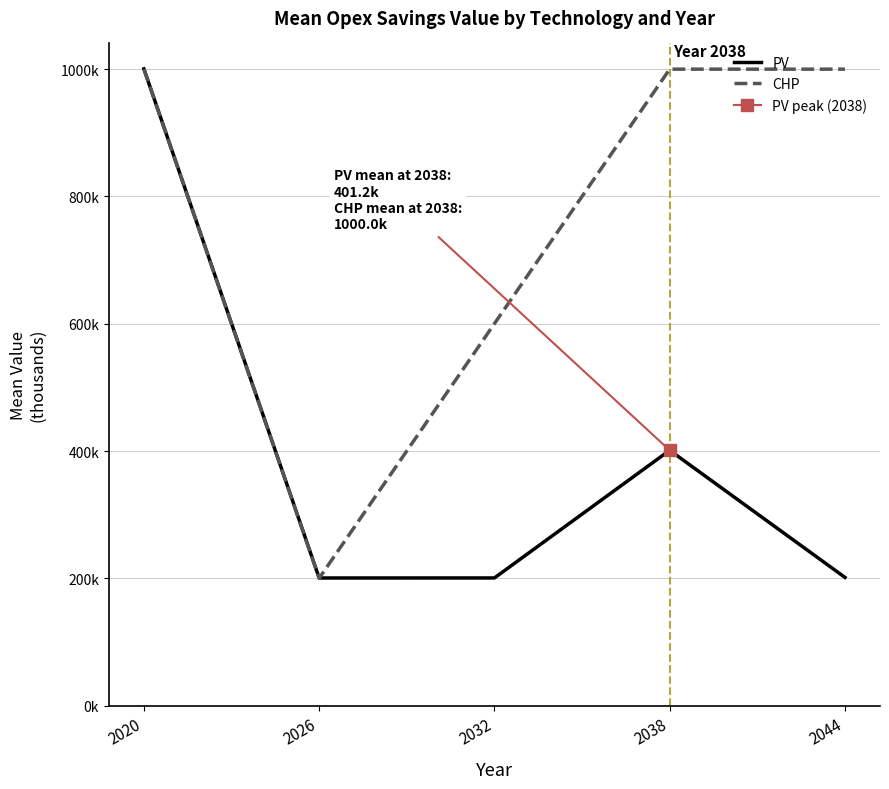

Is this an area chart (filled region under the line)?

No